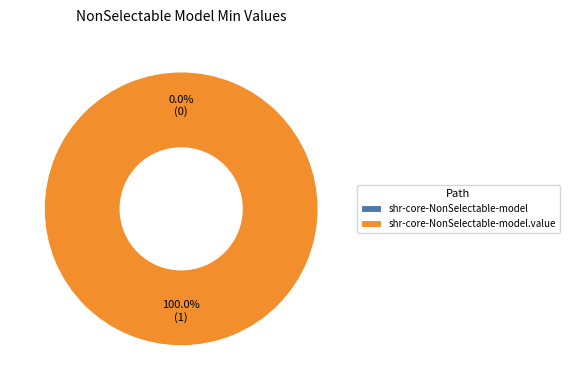

How many slices are in this pie chart?

2